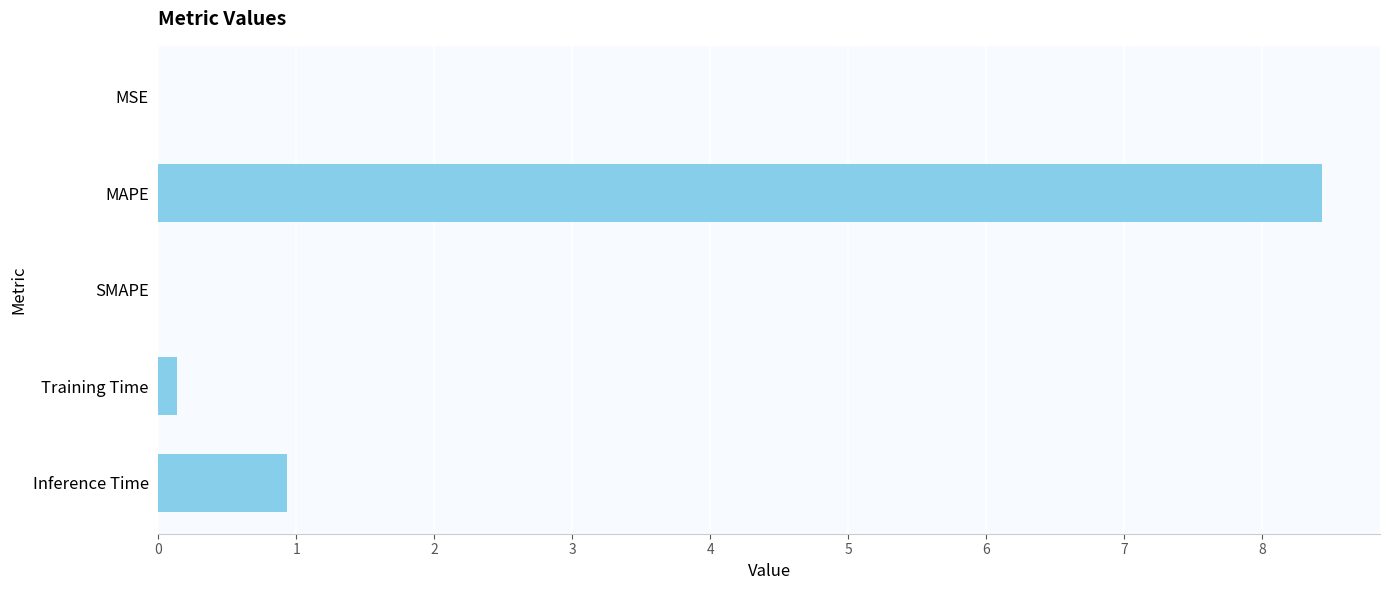

How many data points does each series have?

5